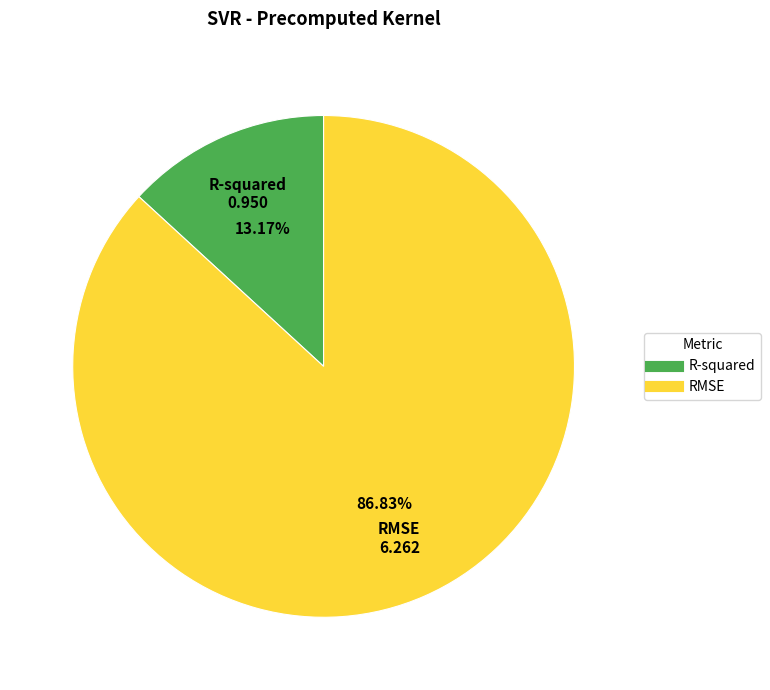

True or false: RMSE accounts for 87% of the total.

True